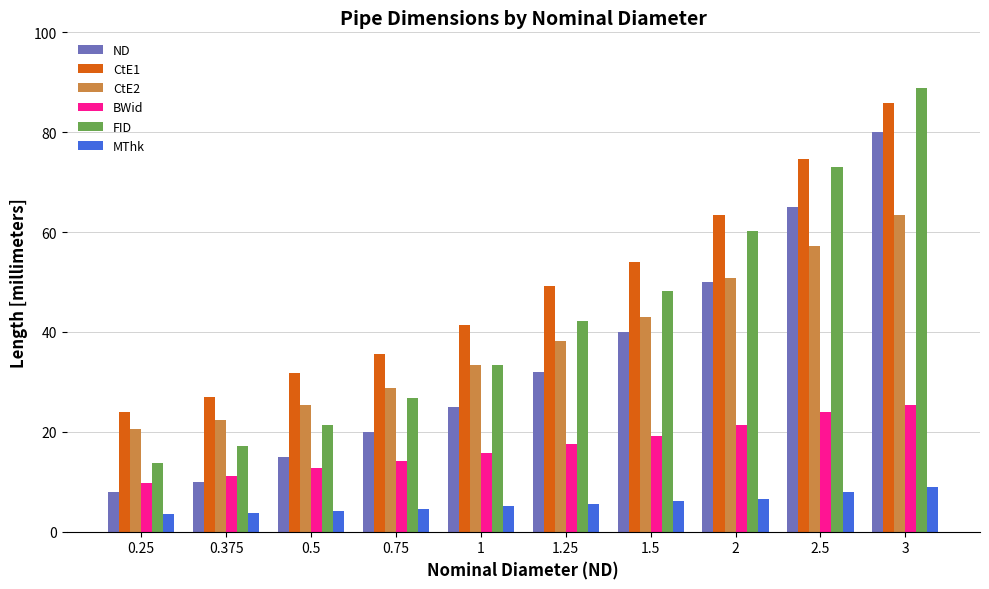

What is the maximum value for MThk?

8.9